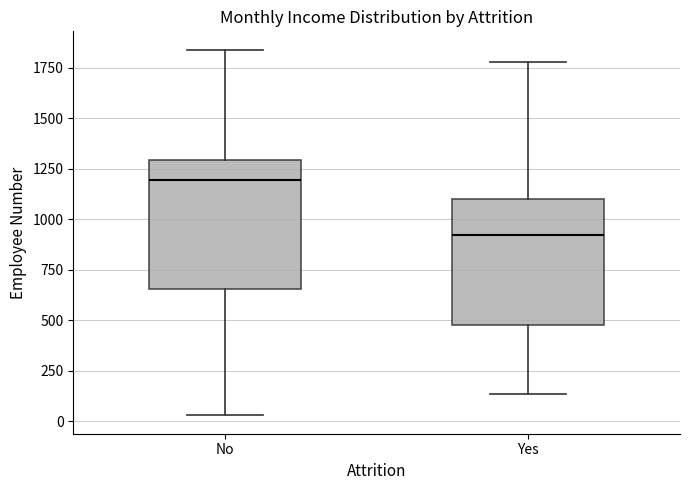

Reading left to right, read every box against the y-axis: the position of its median line, the range the box covers, and the ends of its whiskers. The values are not printed on the chart, so give them approximately, as read against the axis.

No: median 1200, box 650 to 1300, whiskers 50 to 1850
Yes: median 900, box 500 to 1100, whiskers 150 to 1800